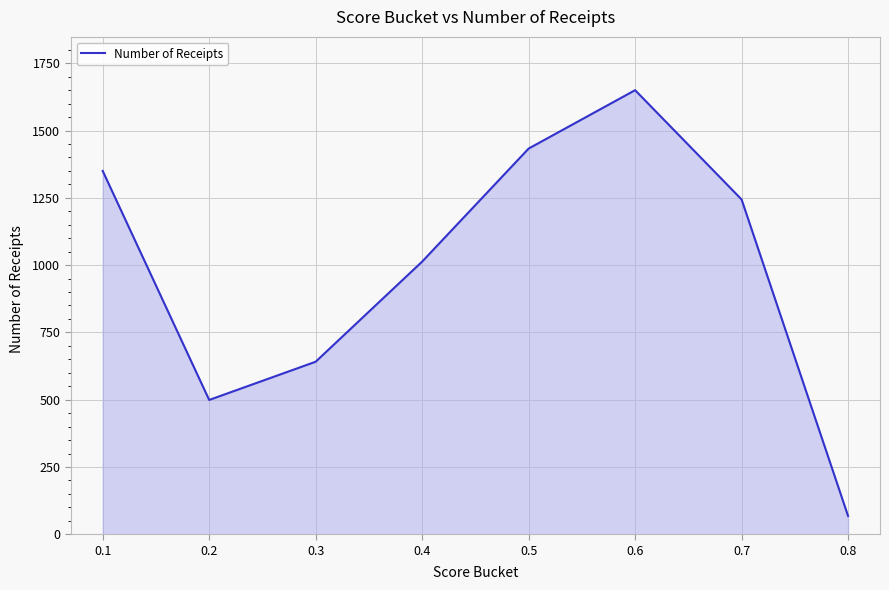

What is the smallest value displayed?

68